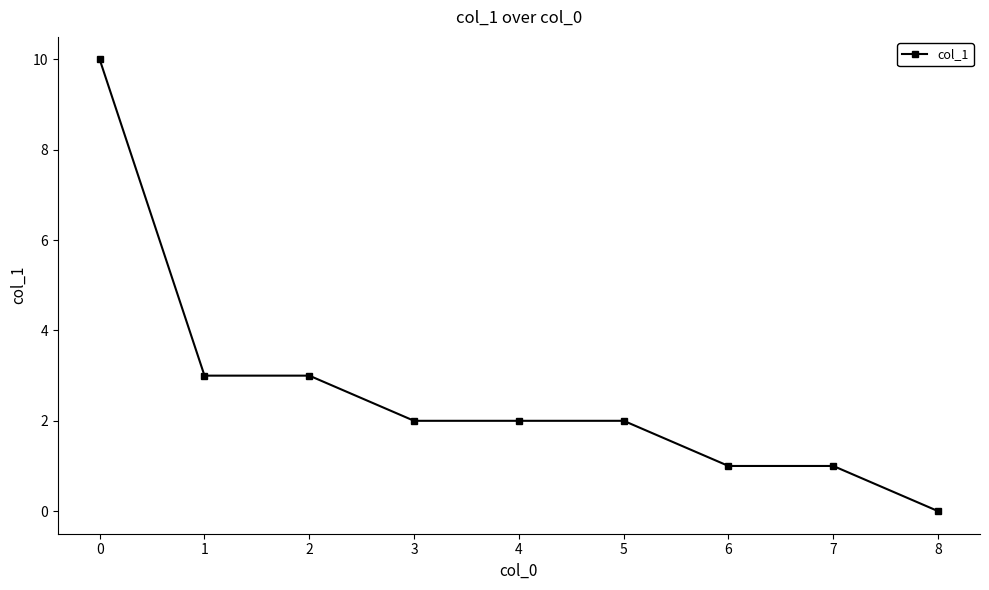

True or false: the data shows 1 at 4.

False